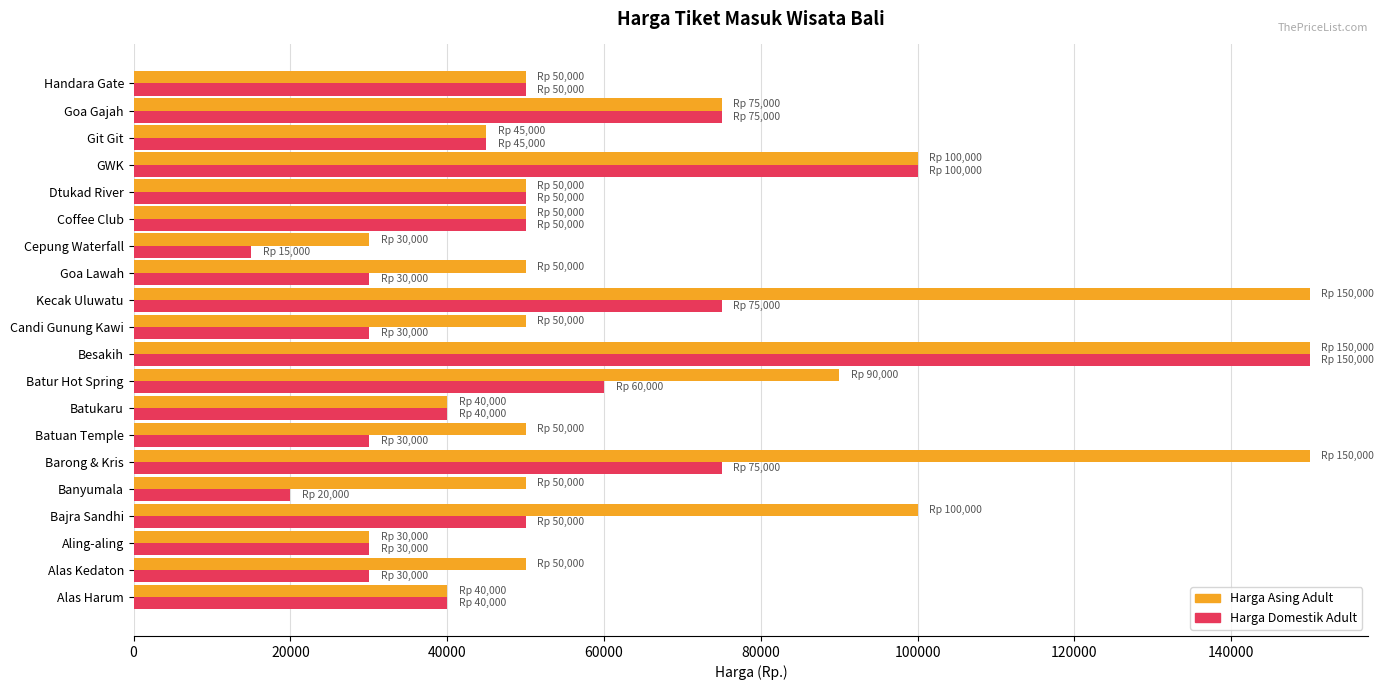

What is the spread (max minus min) of values at Bajra Sandhi?

50000